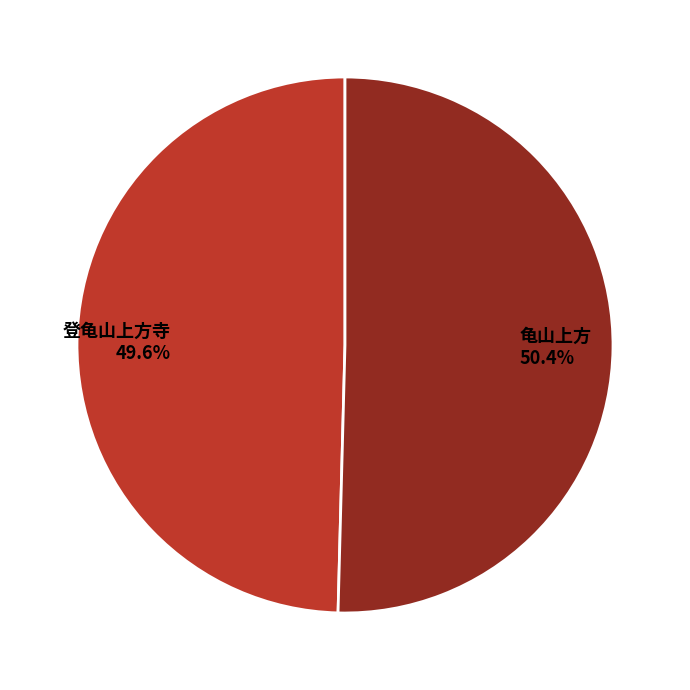

Which category has the biggest portion of the pie?

龟山上方